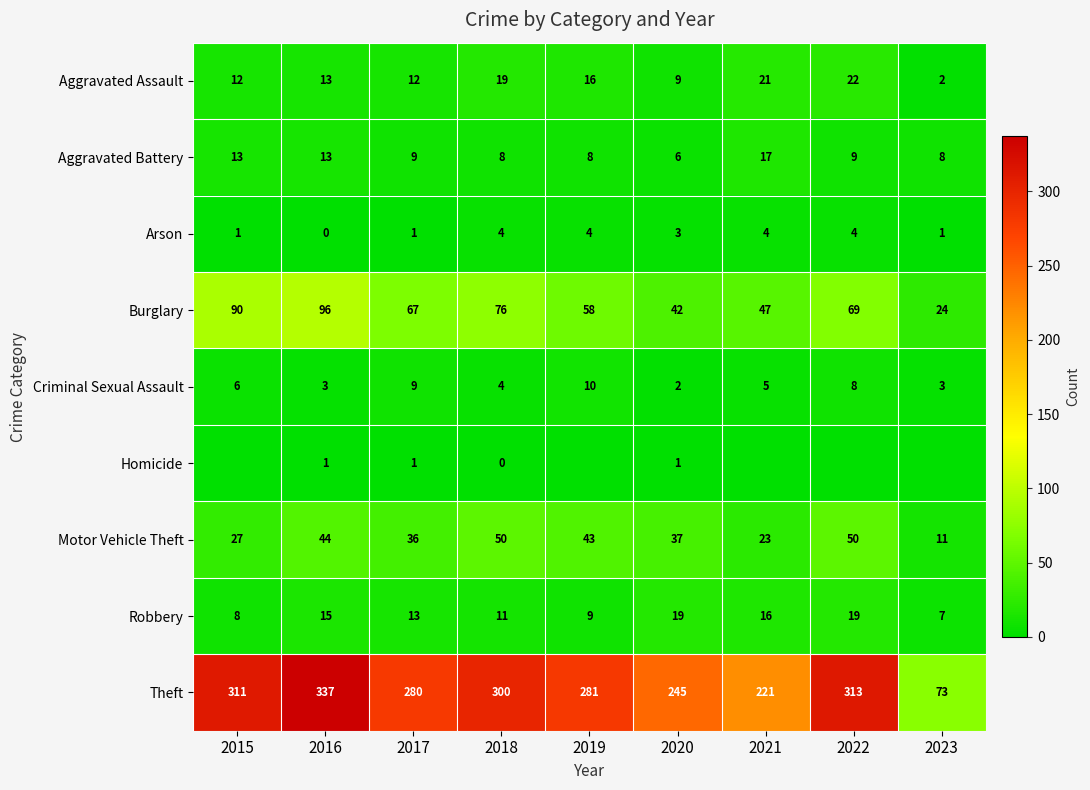

What is the average value of the Arson series?

2